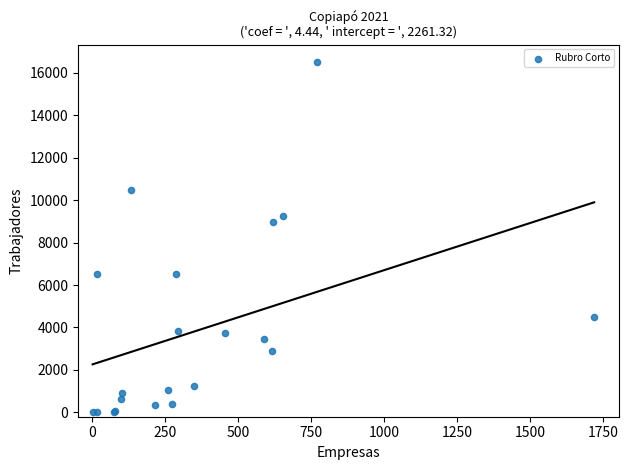

What Y value in the scatter plot is closest to 8246?

8951